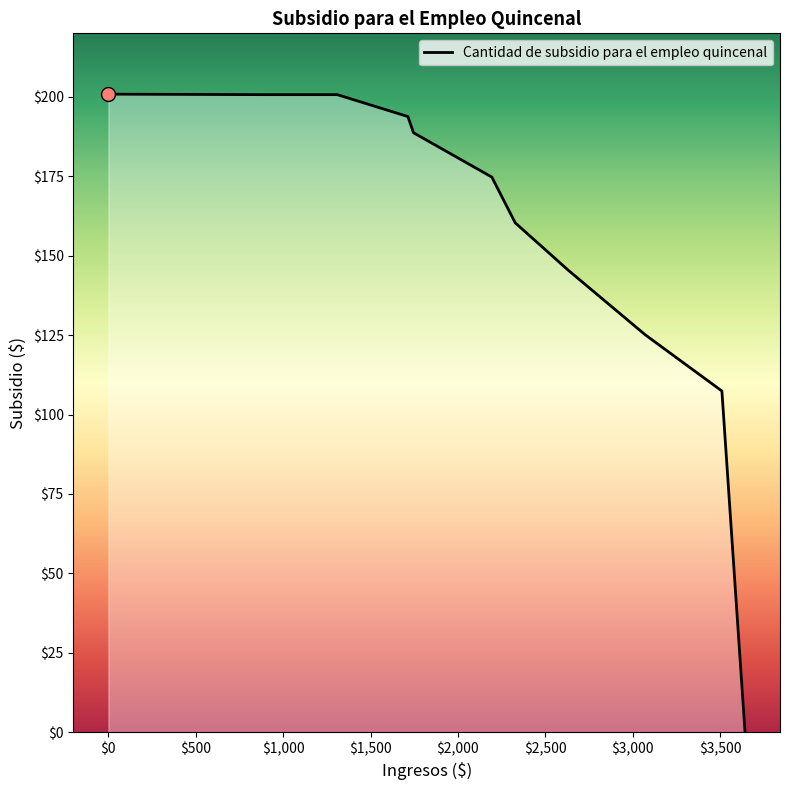

At which label is the value closest to 100?

3510.16